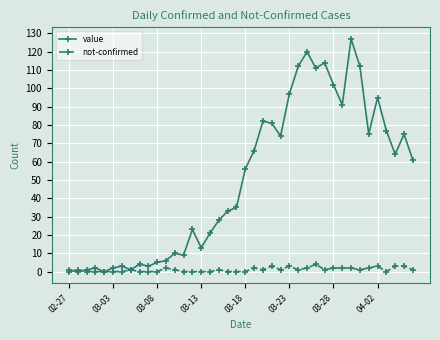

How many categories are shown in the chart?

40